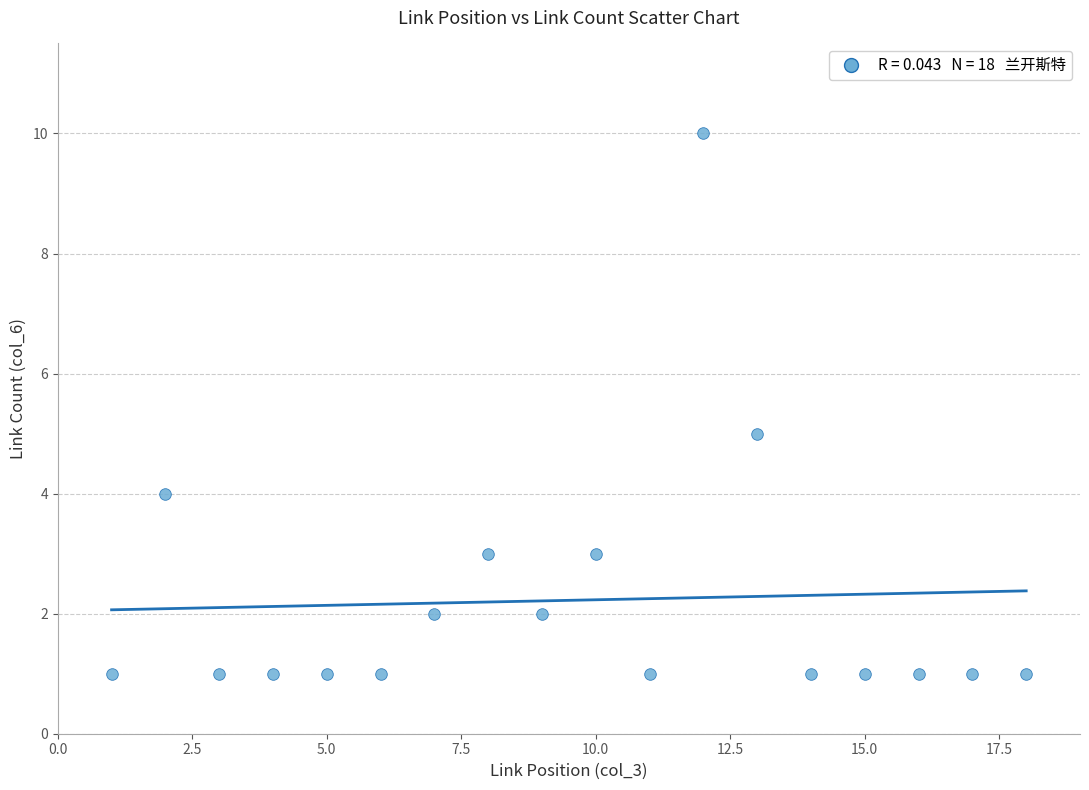

What is the range of Y values (max minus min)?

9